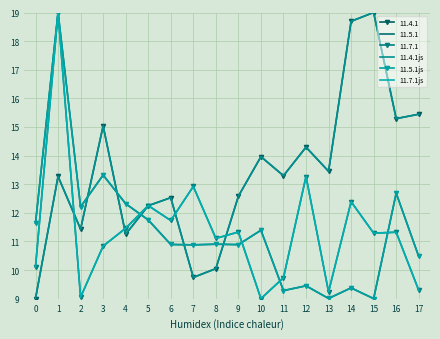

How many values in the 11.7.1js series are below 11?

7